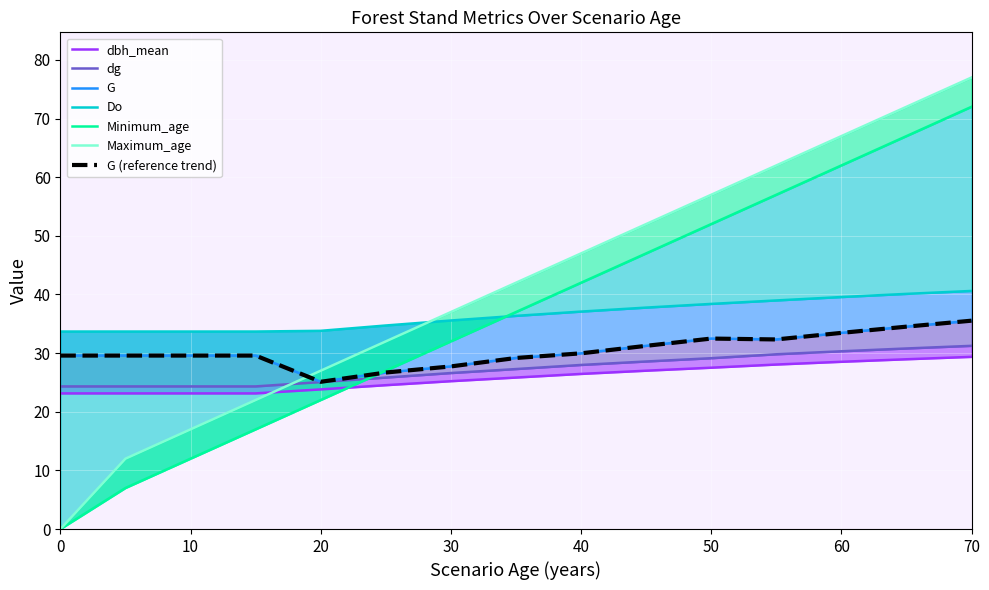

Which series changed the most between 40 and 45?

Minimum_age